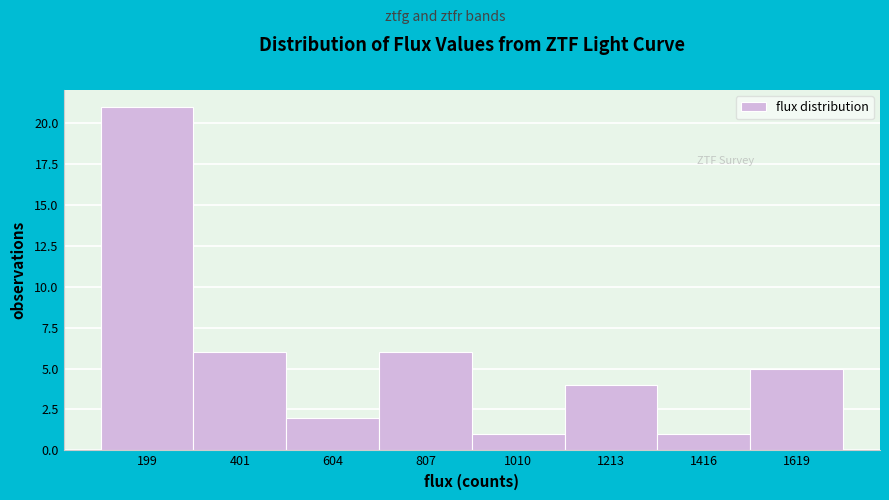

Which range on the x-axis has the tallest bar?

100 to 300